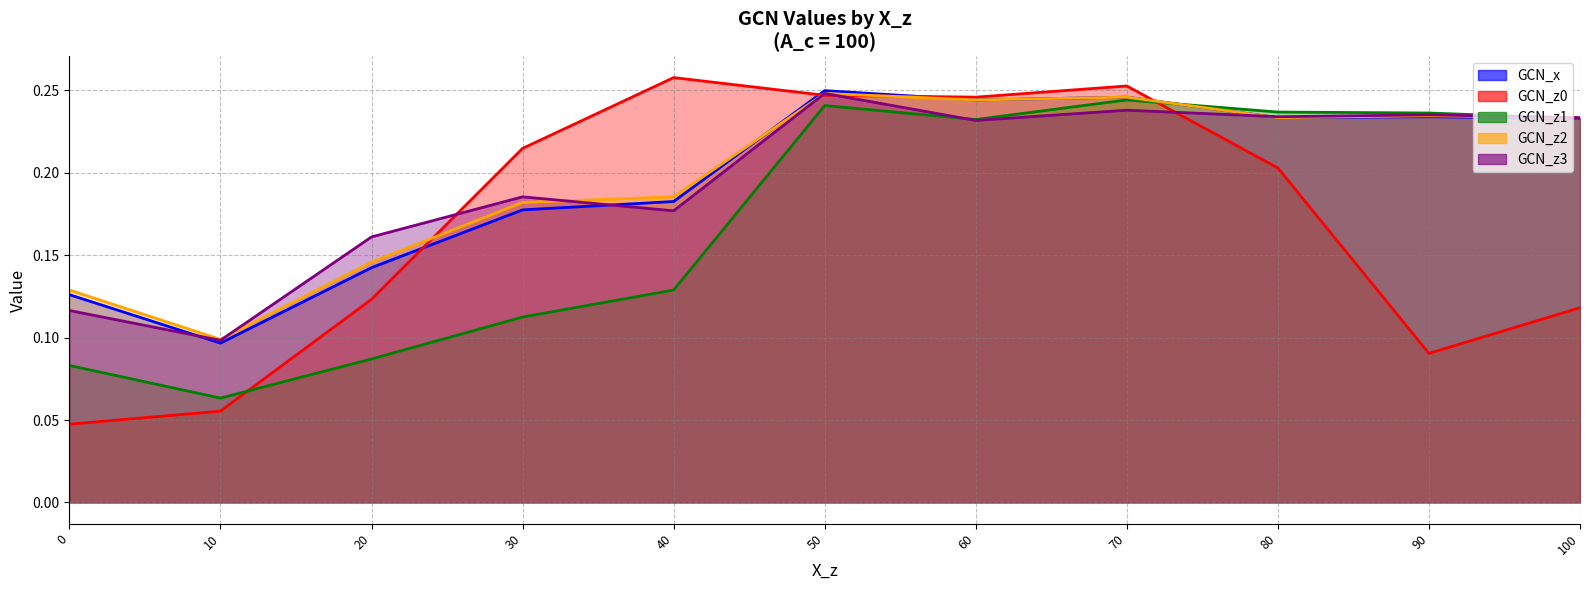

Reading left to right, what are all the values shown in this chart?

GCN_x: 0=0.1	10=0.1	20=0.1	30=0.2	40=0.2	50=0.2	60=0.2	70=0.2	80=0.2	90=0.2	100=0.2
GCN_z0: 0=0.0	10=0.1	20=0.1	30=0.2	40=0.3	50=0.2	60=0.2	70=0.3	80=0.2	90=0.1	100=0.1
GCN_z1: 0=0.1	10=0.1	20=0.1	30=0.1	40=0.1	50=0.2	60=0.2	70=0.2	80=0.2	90=0.2	100=0.2
GCN_z2: 0=0.1	10=0.1	20=0.1	30=0.2	40=0.2	50=0.2	60=0.2	70=0.2	80=0.2	90=0.2	100=0.2
GCN_z3: 0=0.1	10=0.1	20=0.2	30=0.2	40=0.2	50=0.2	60=0.2	70=0.2	80=0.2	90=0.2	100=0.2